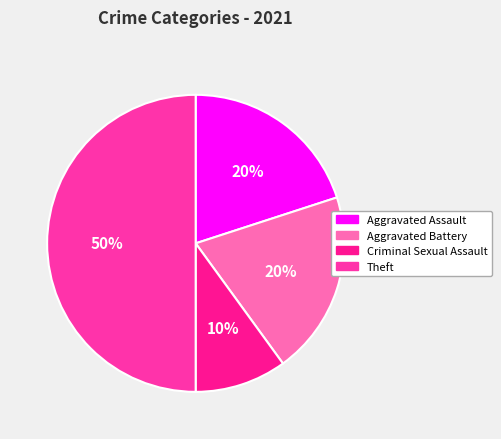

How many slices are in this pie chart?

4